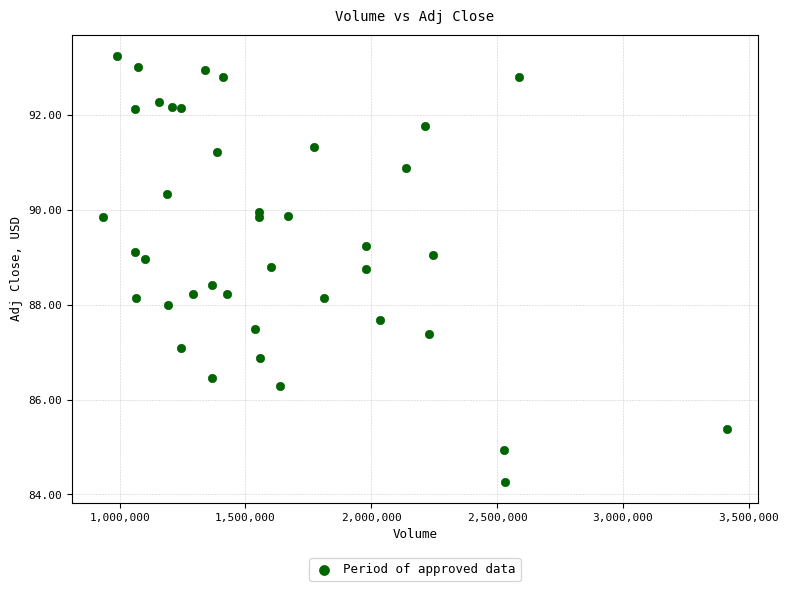

What is the range of X values (max minus min)?

2477600.0